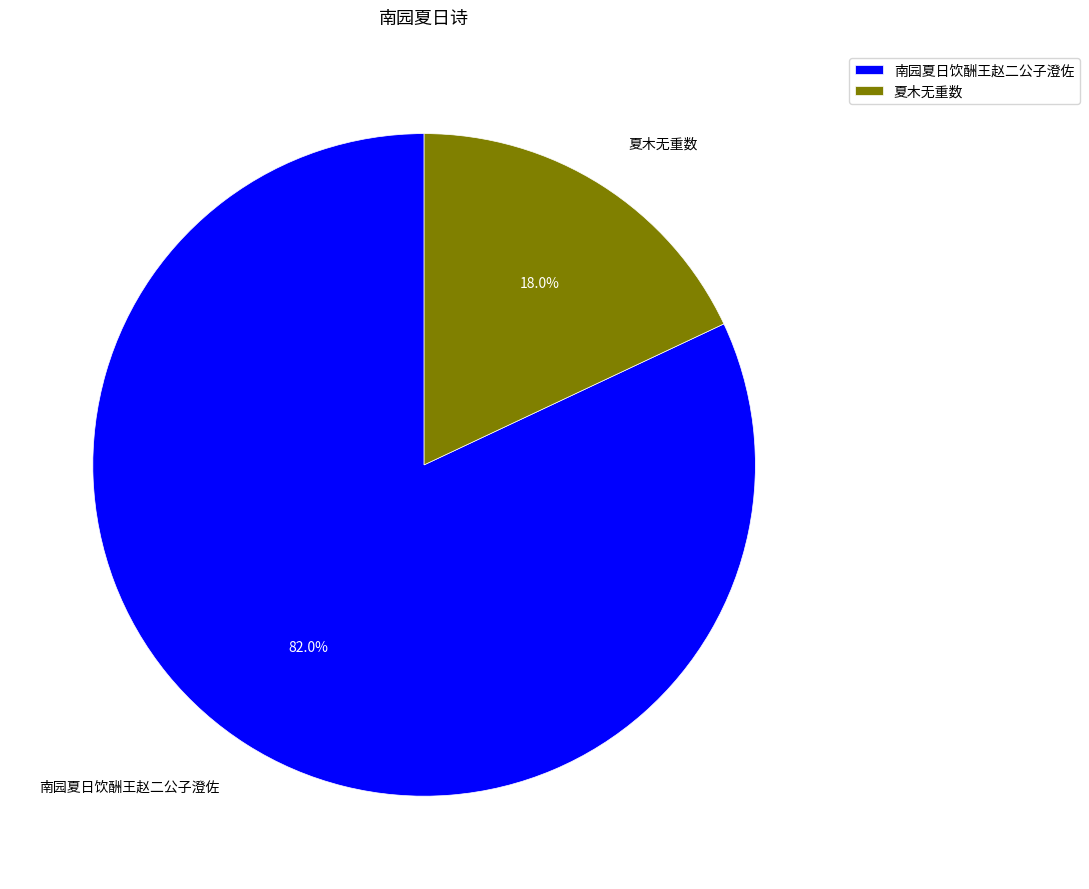

Which category has the smallest portion of the pie?

夏木无重数